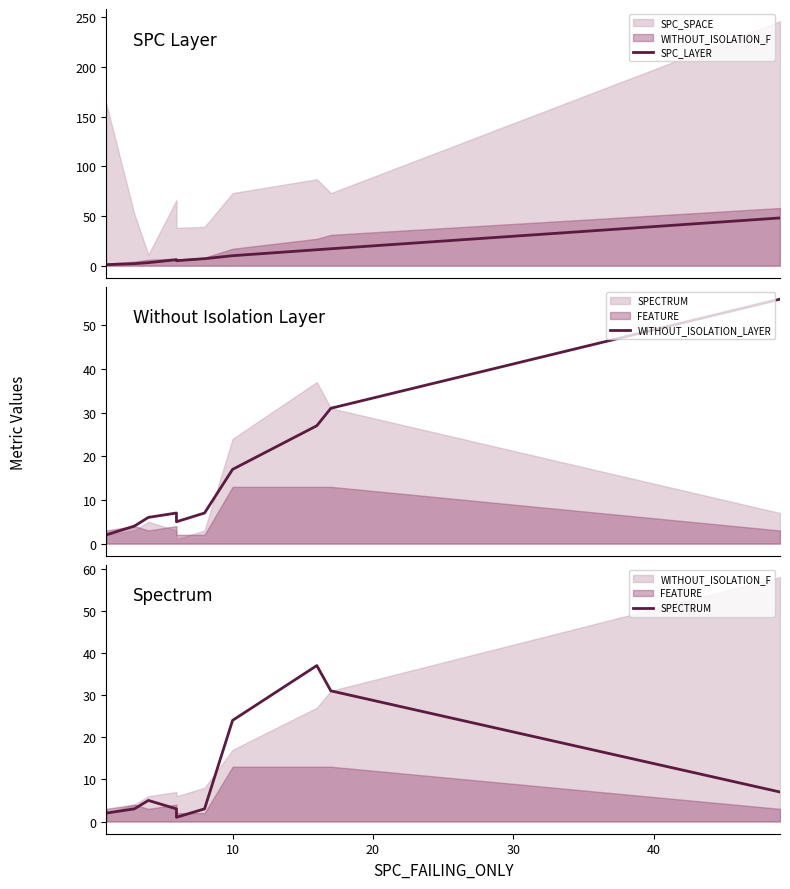

How many intersections are there between SPECTRUM and SPC_LAYER?

3